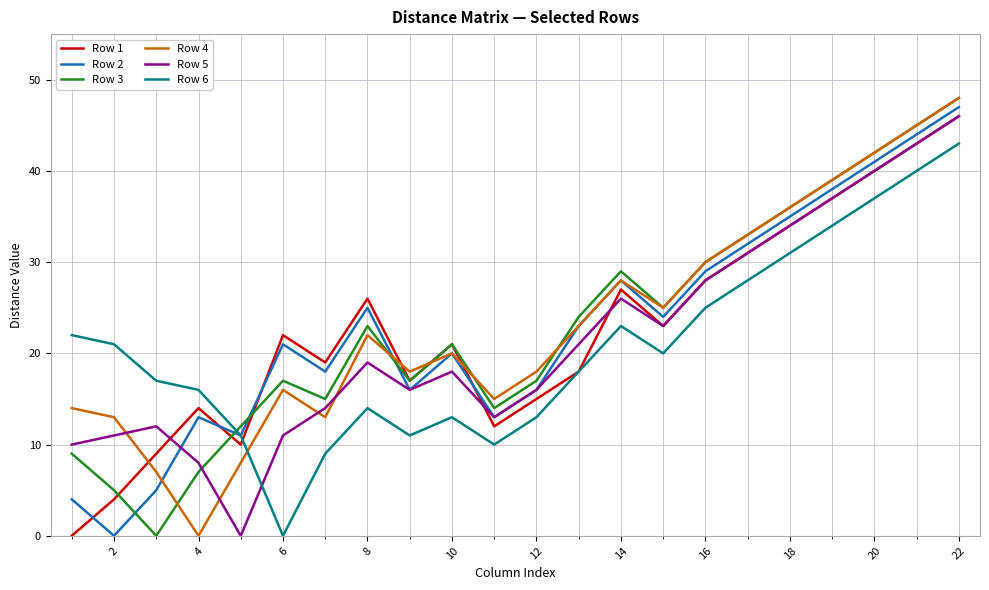

What is the greatest value displayed?

48